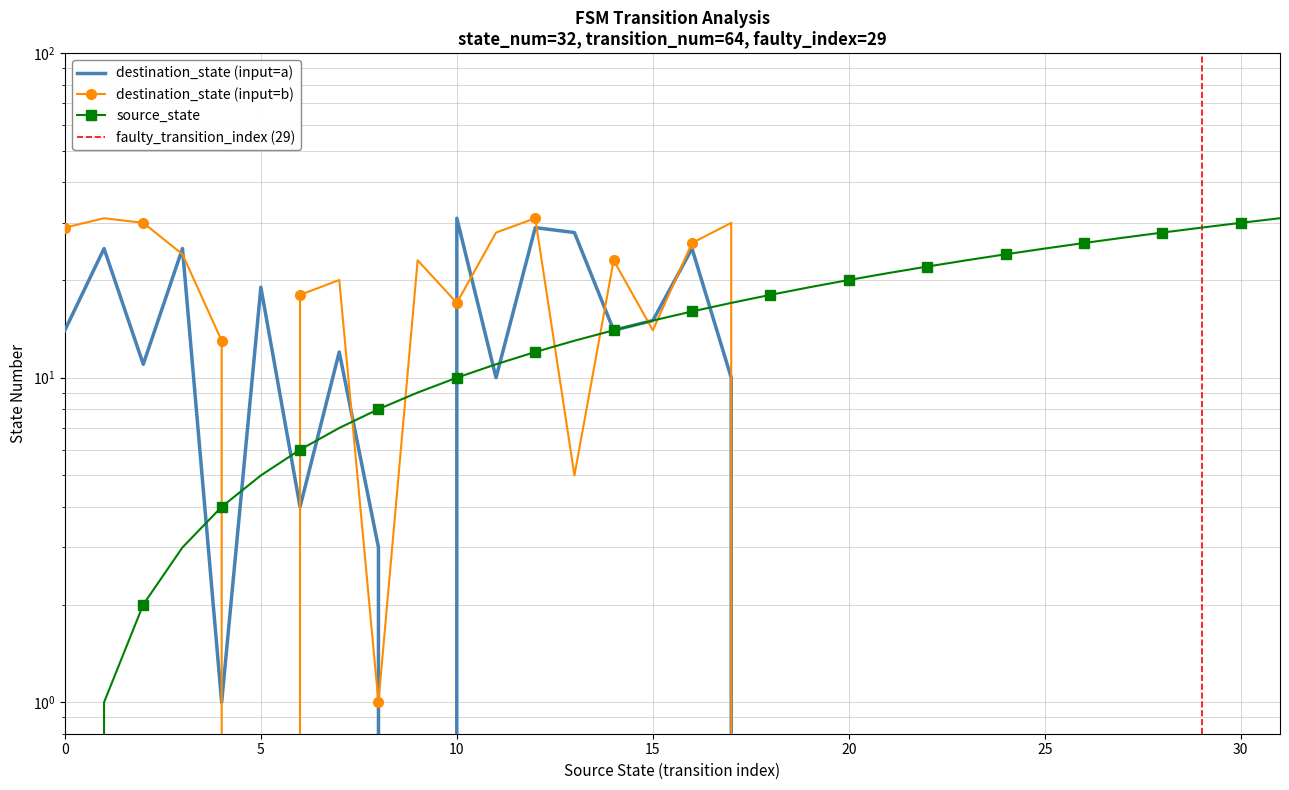

What position from the right is 25?

7